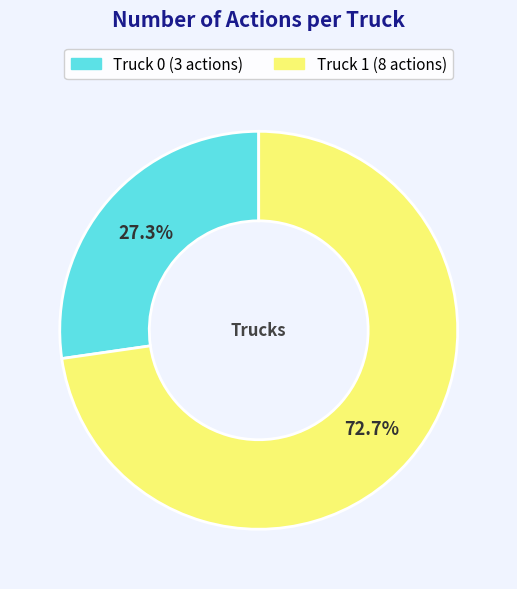

Approximately how many times larger is the value at Truck 1 compared to Truck 0?

2.7